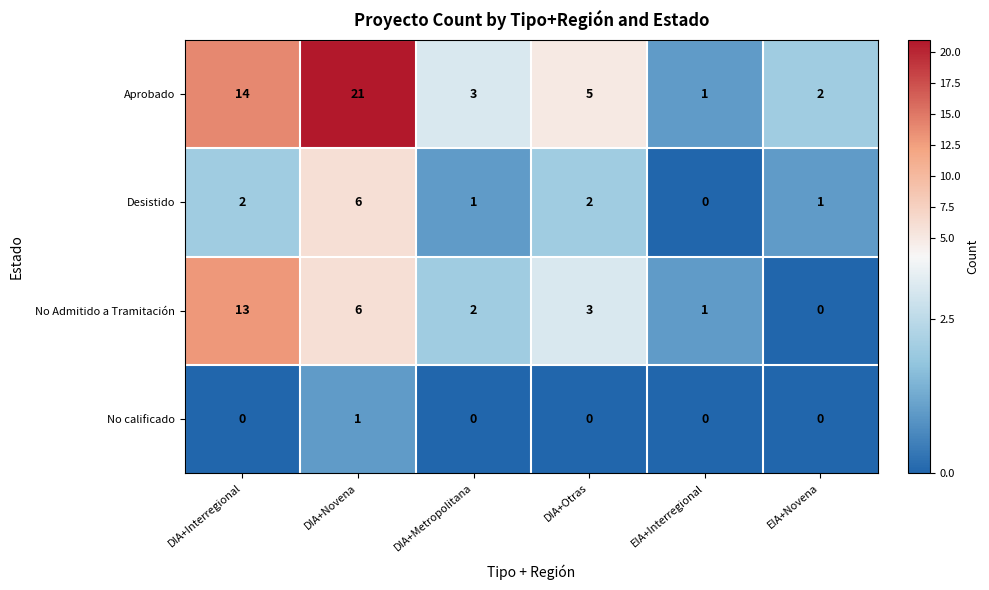

Which series has the widest spread of values?

Aprobado